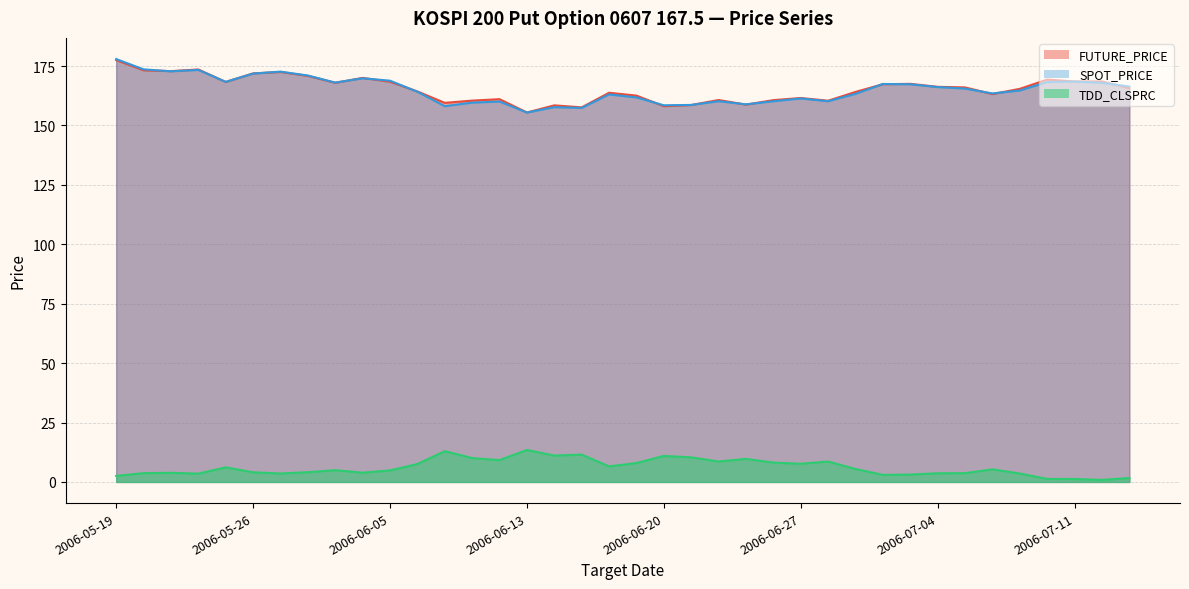

Does the chart display data point markers on the line(s)?

No